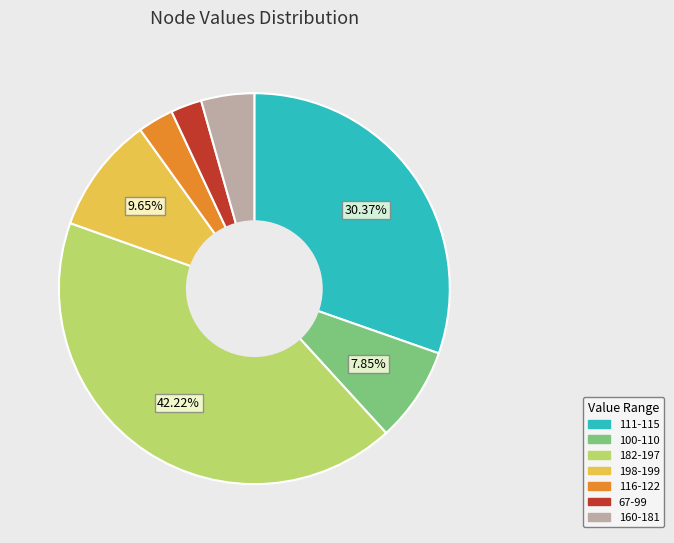

Does any single category account for the majority?

No